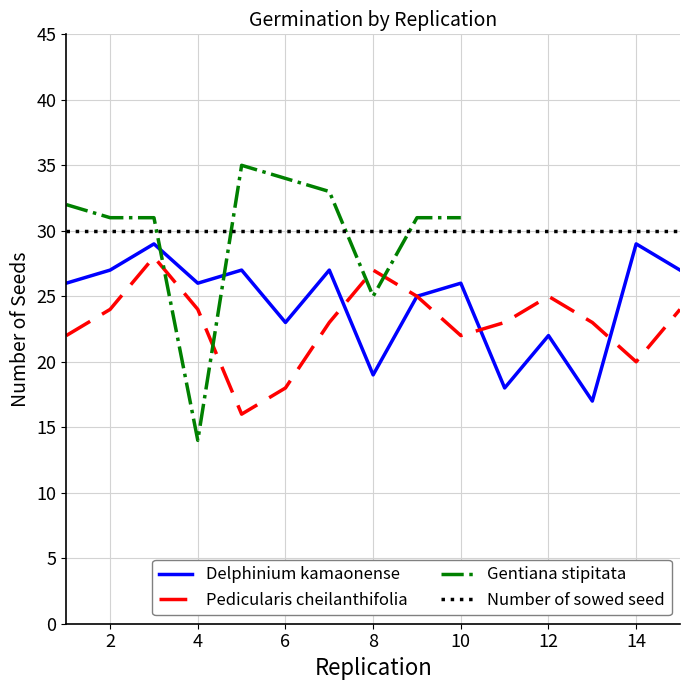

The Pedicularis cheilanthifolia (germination) series shows 10 at 4. True or false?

False